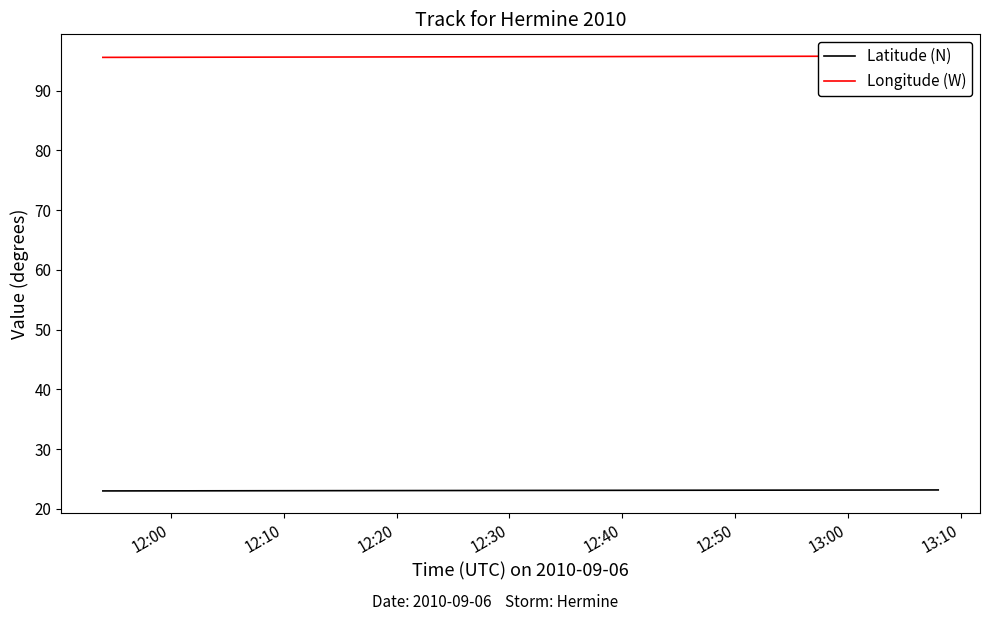

Which series has the largest total across all categories?

Longitude (W)